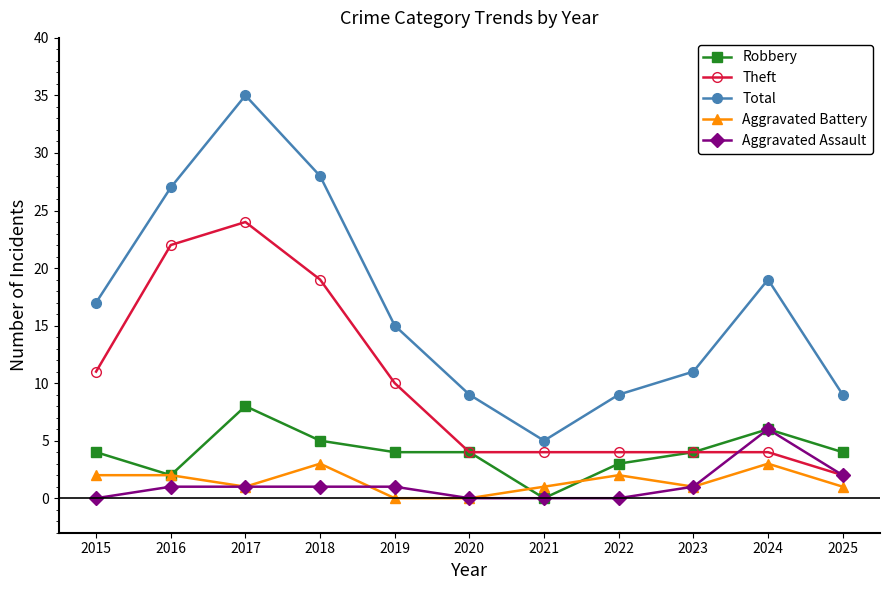

How many data points does each series have?

11